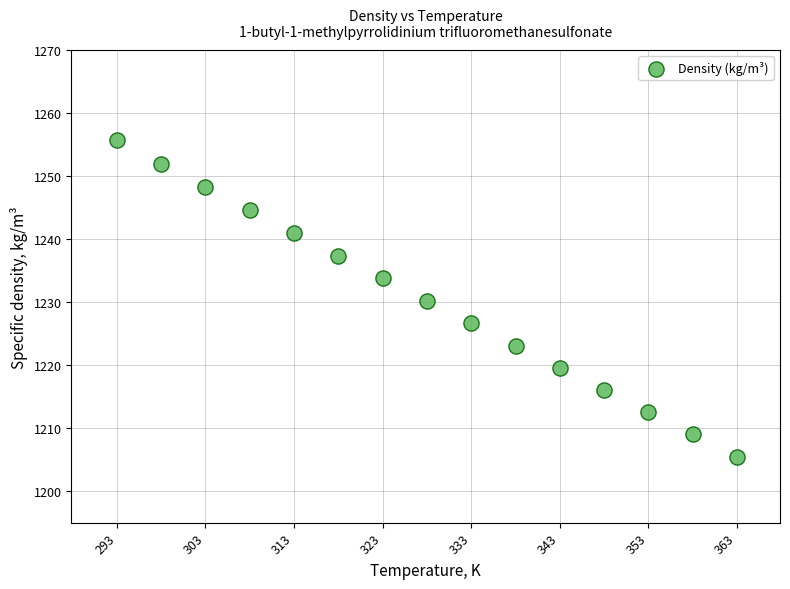

What is the range of X values (max minus min)?

70.0